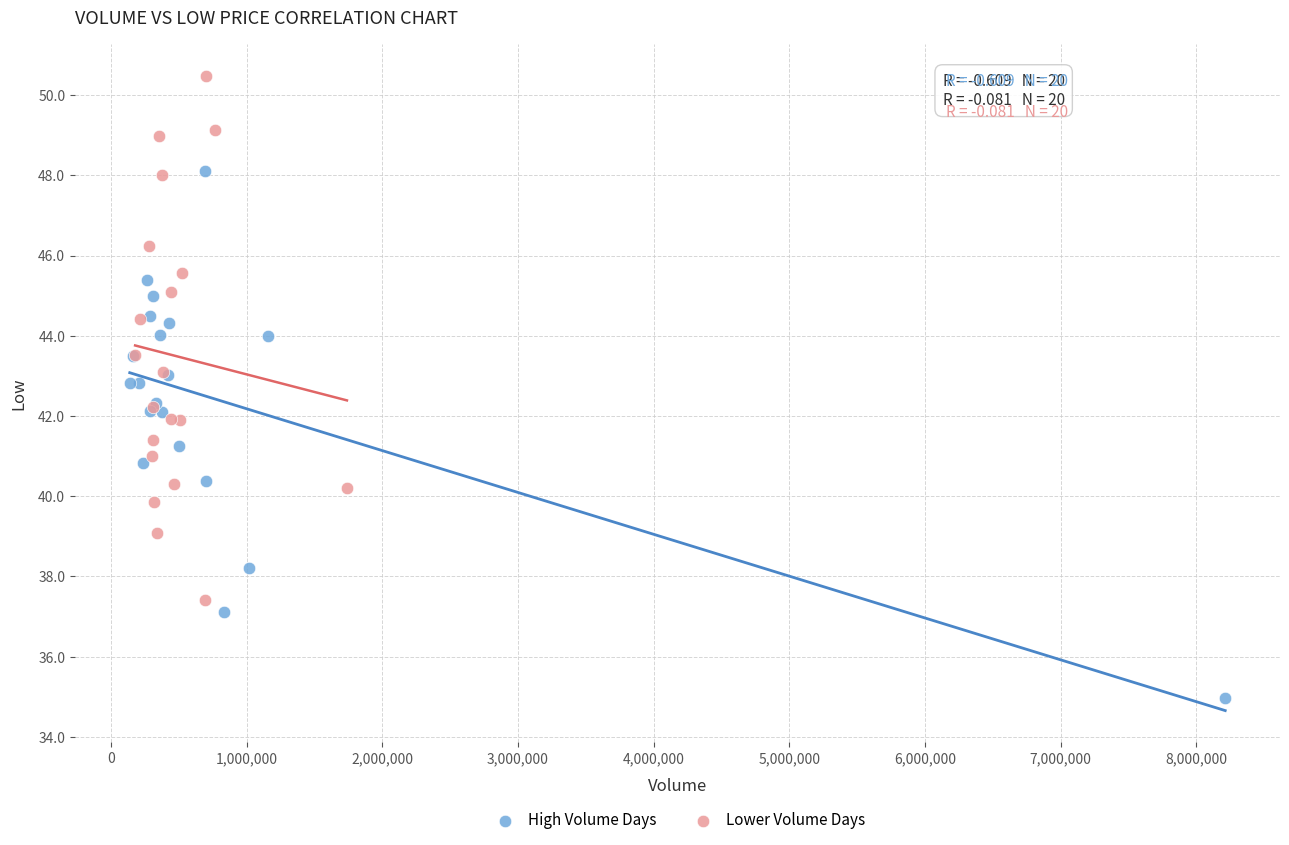

Which series contains the lowest Y value?

High Volume Days